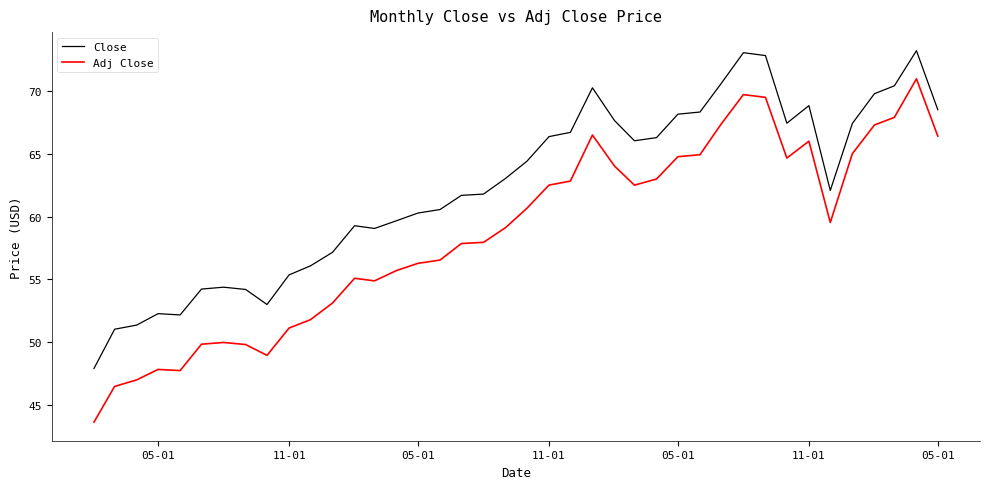

True or false: Adj Close and Close intersect in this chart.

False